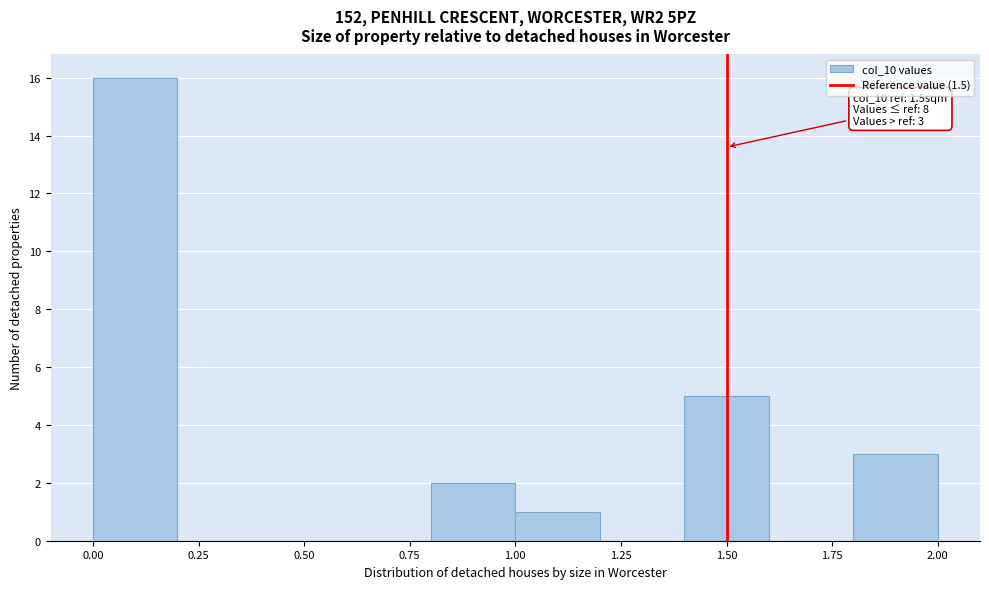

Over which range of the x-axis is the bar tallest?

0.0 to 0.2